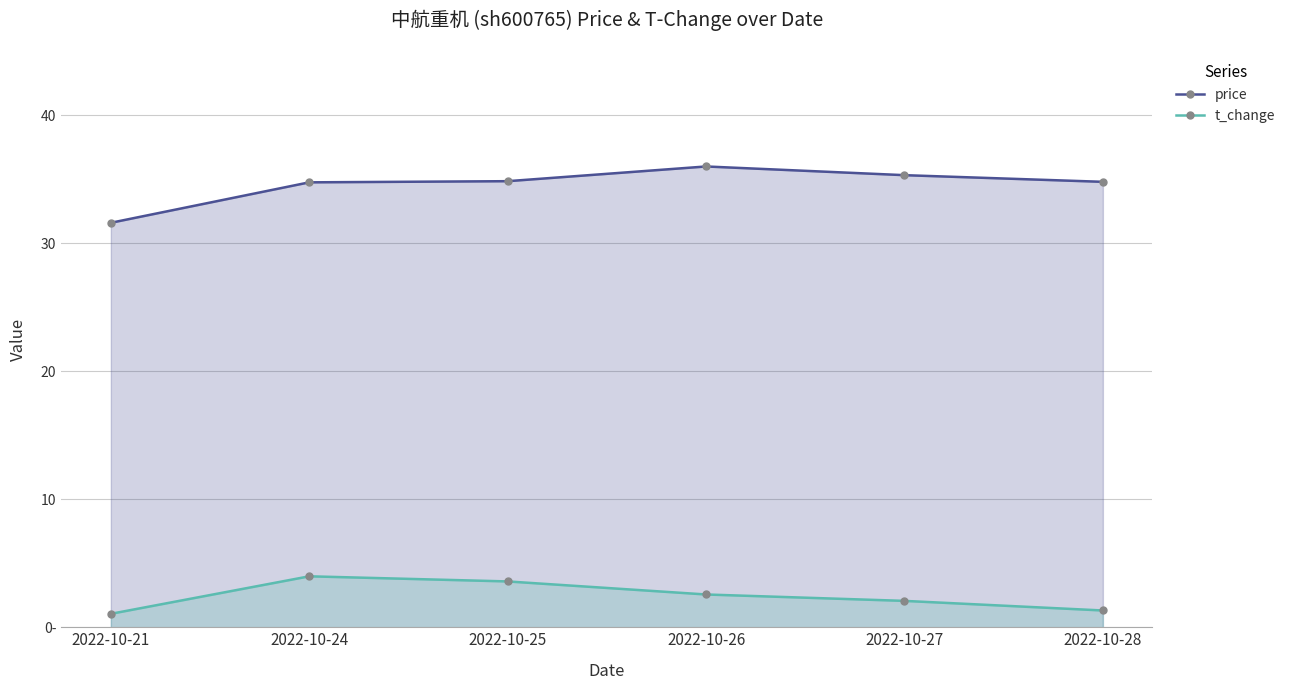

What is the difference between the maximum and minimum values in the t_change series?

2.9